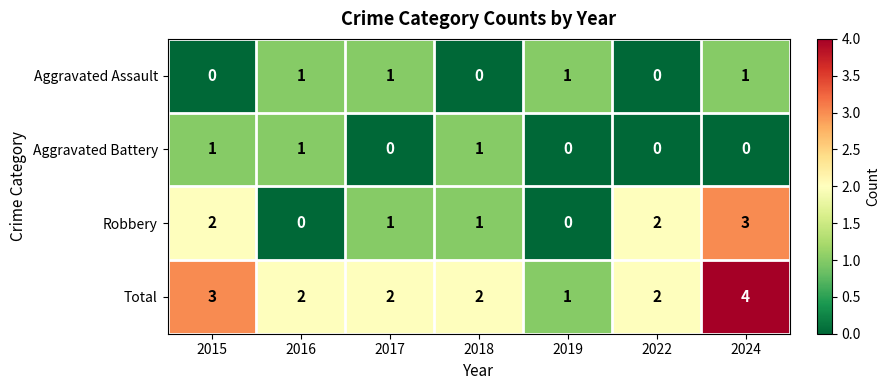

Reading left to right, extract all data points from this chart.

Aggravated Assault: 2015=0	2016=1	2017=1	2018=0	2019=1	2022=0	2024=1
Aggravated Battery: 2015=1	2016=1	2017=0	2018=1	2019=0	2022=0	2024=0
Robbery: 2015=2	2016=0	2017=1	2018=1	2019=0	2022=2	2024=3
Total: 2015=3	2016=2	2017=2	2018=2	2019=1	2022=2	2024=4